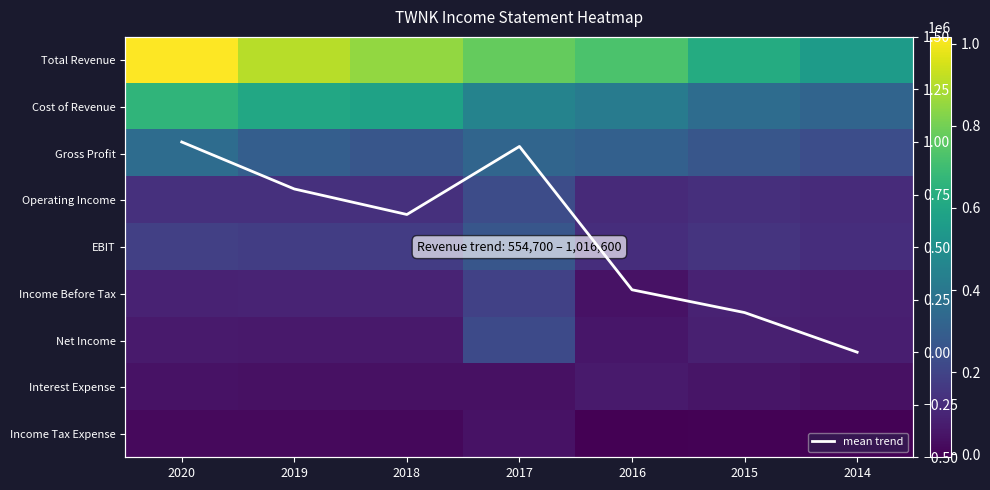

How many values in the EBIT series are below 175200?

3